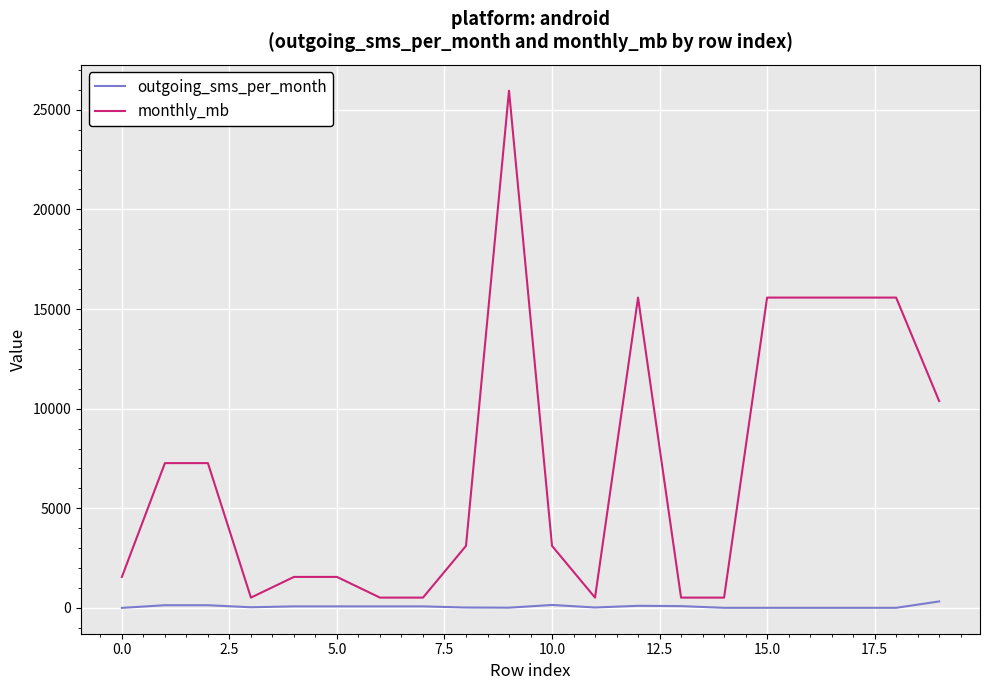

What is the difference between the maximum and minimum values in the monthly_mb series?

25436.4